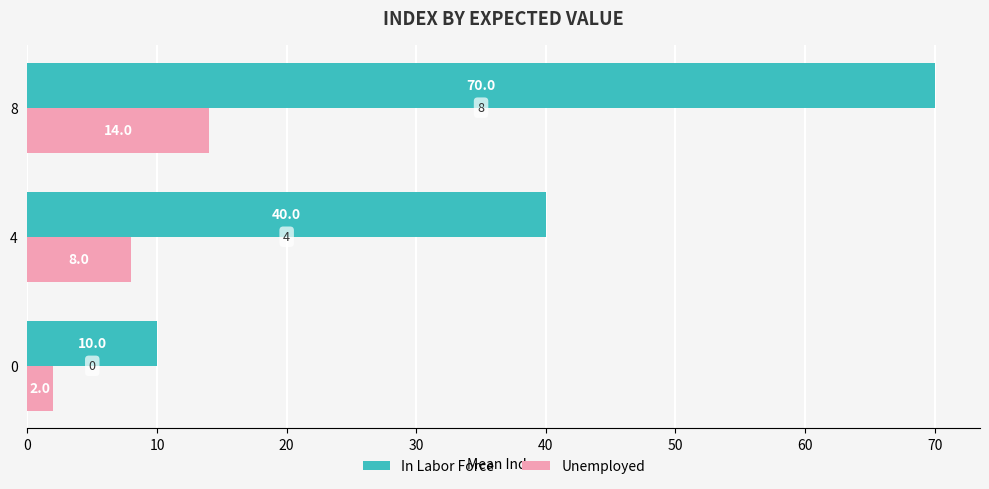

The In Labor Force series shows 40 at 4. True or false?

True